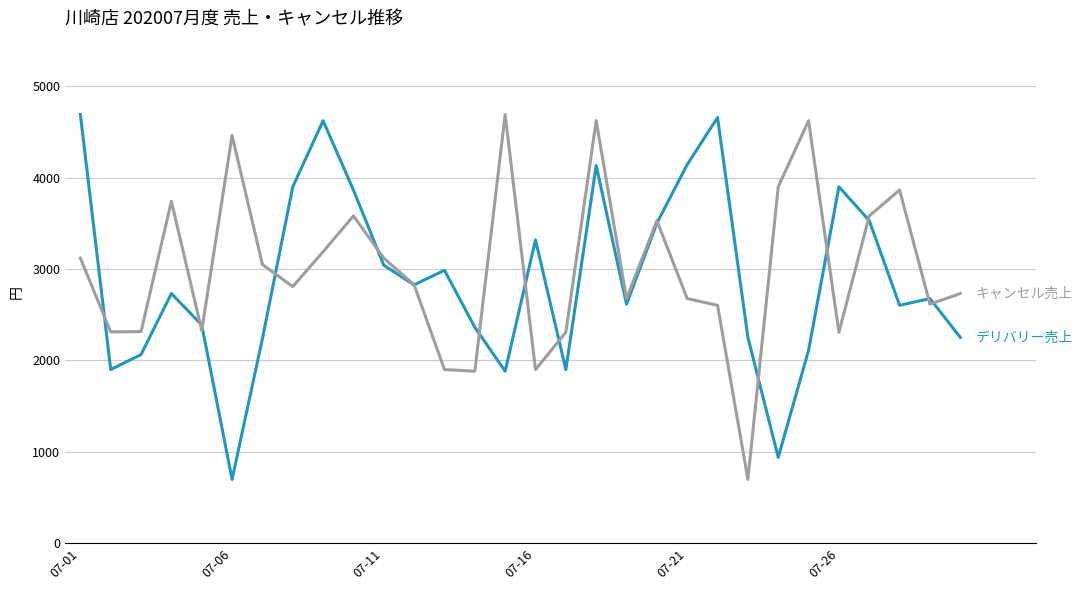

What is the minimum value shown in the chart?

698